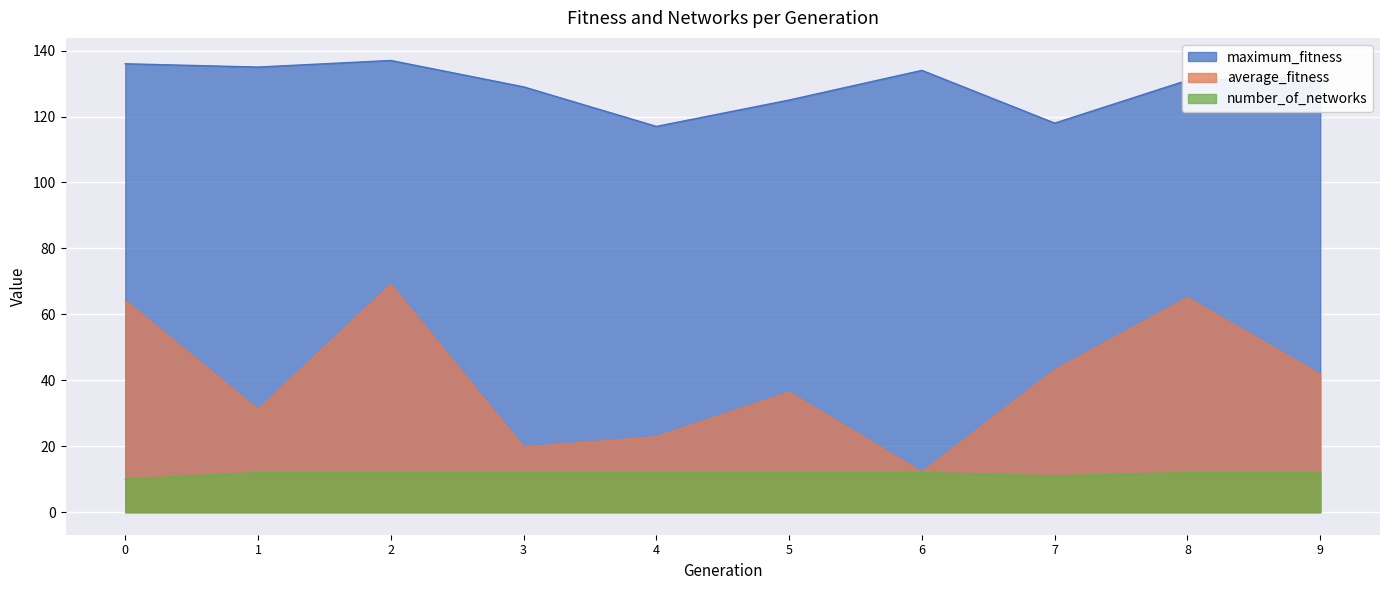

Is it true that average_fitness equals 20.1 at 9?

False